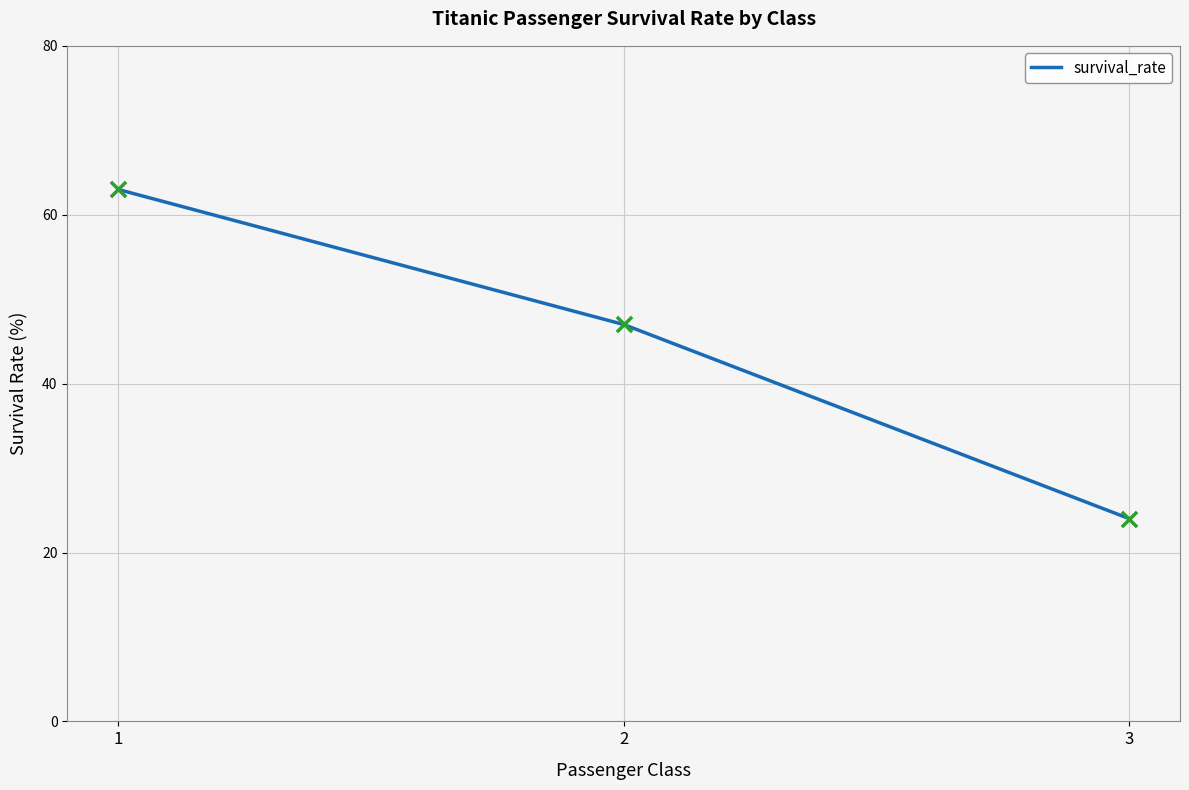

What is the ratio of the value at 3 to the value at 2?

0.5